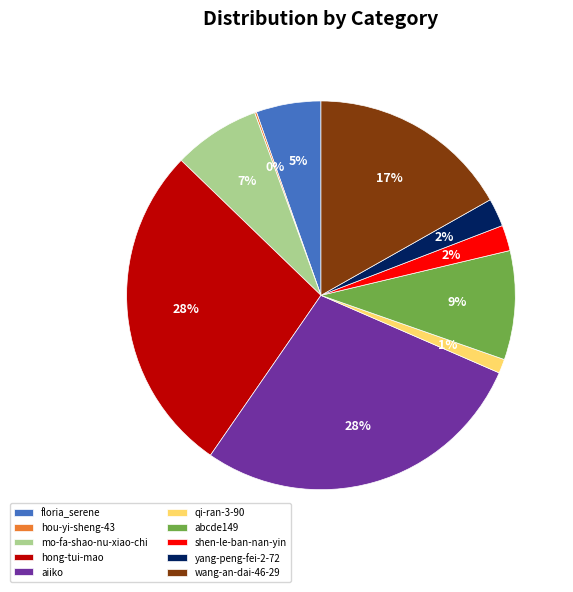

Is there any slice that represents more than half of the pie?

No